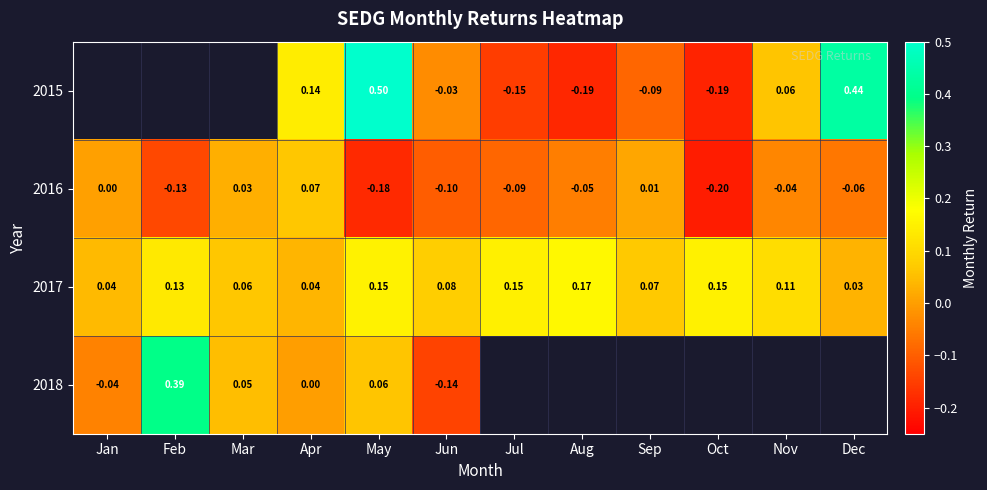

Which category has the highest value in the 2017 series?

Aug